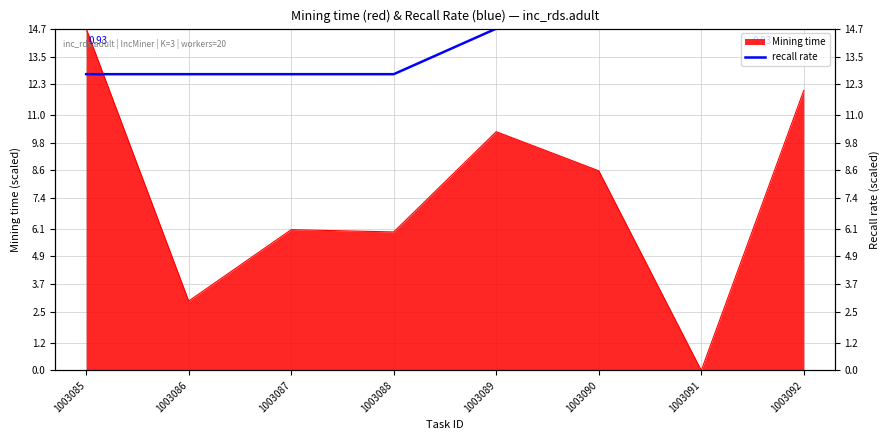

The value at 1003085 is 21.4. True or false?

False